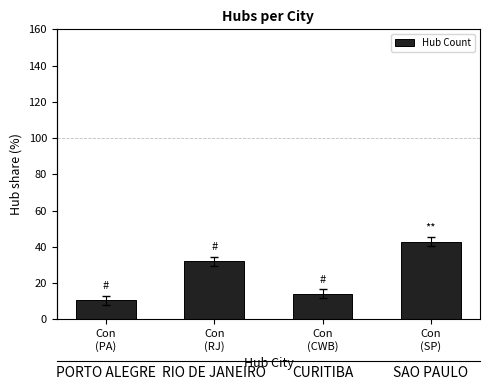

What is the sum of all values?

100.0